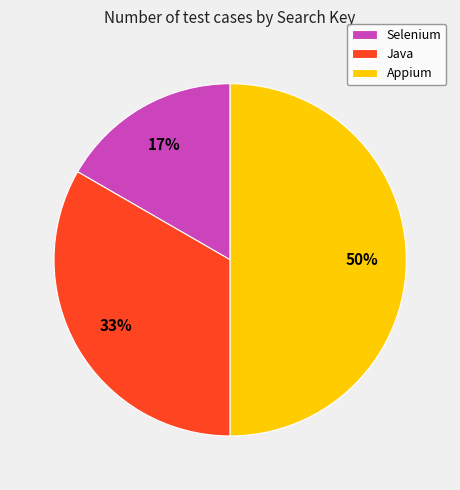

Combined, do Java and Appium account for over 50%?

Yes